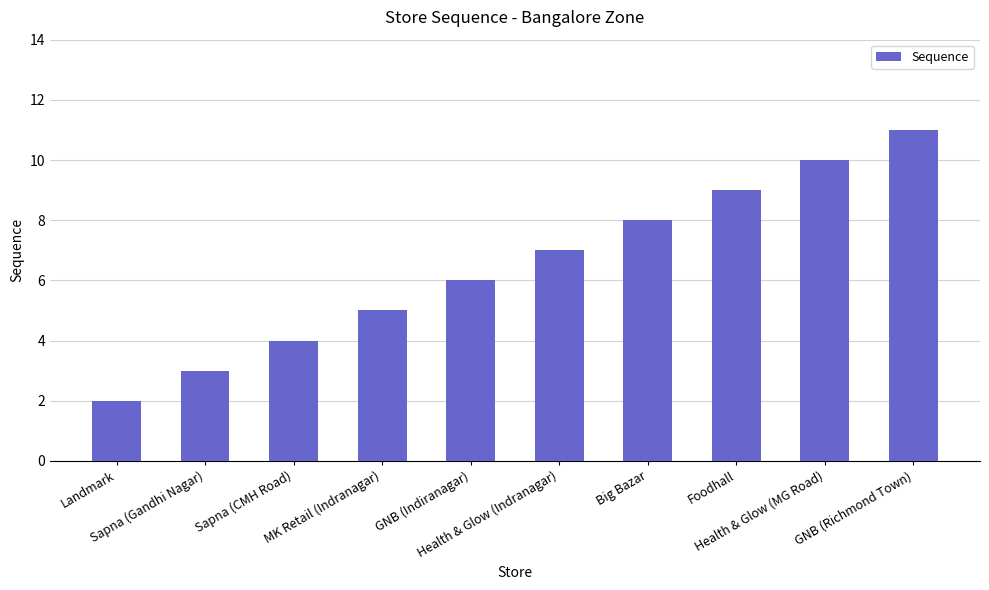

Rank the categories by value from lowest to highest.

Landmark, Sapna (Gandhi Nagar), Sapna (CMH Road), MK Retail (Indranagar), GNB (Indiranagar), Health & Glow (Indranagar), Big Bazar, Foodhall, Health & Glow (MG Road), GNB (Richmond Town)